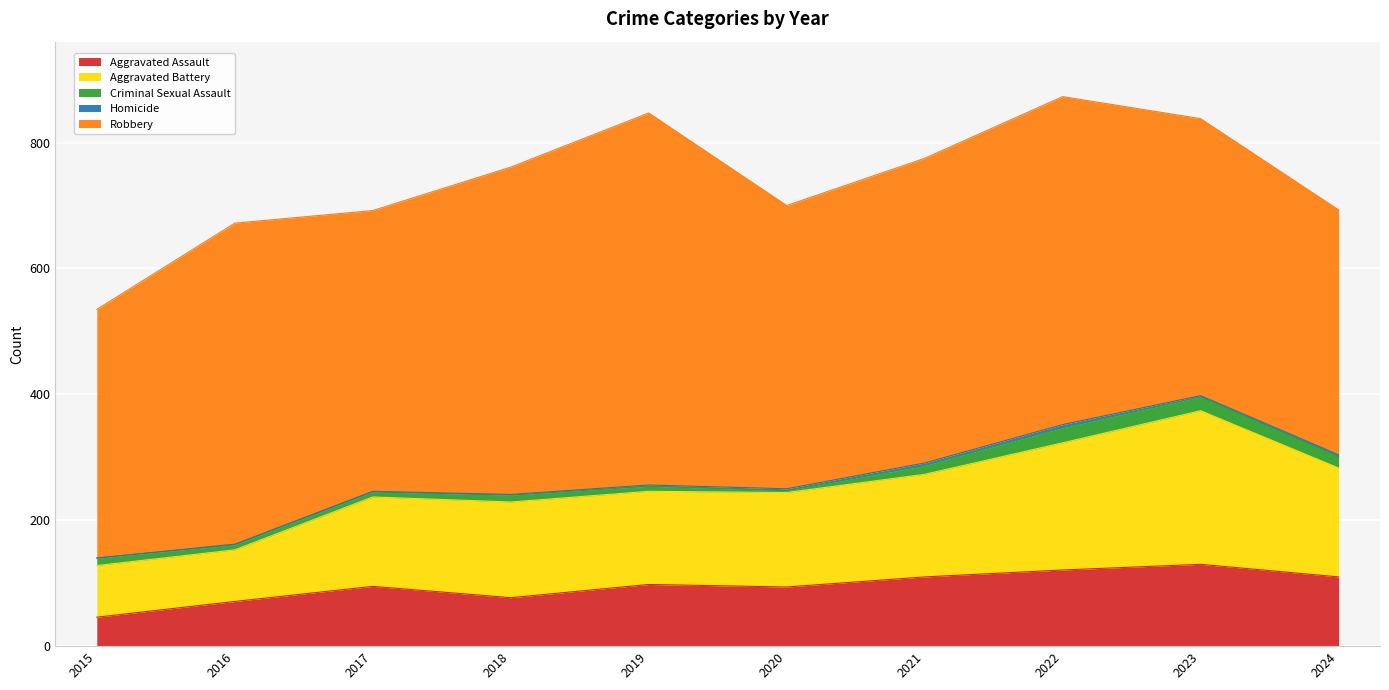

Does the chart display data point markers on the line(s)?

No